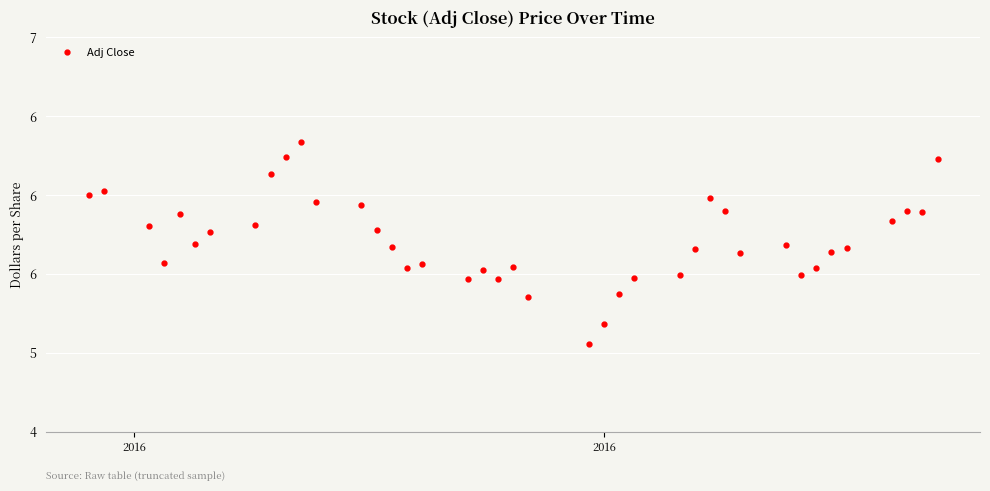

Reading left to right, extract all data points from this chart.

6.0	6.0	5.8	5.6	5.9	5.7	5.8	5.8	6.1	6.2	6.3	6.0	5.9	5.8	5.7	5.5	5.6	5.5	5.5	5.5	5.5	5.4	5.1	5.2	5.4	5.5	5.5	5.7	6.0	5.9	5.6	5.7	5.5	5.5	5.6	5.7	5.8	5.9	5.9	6.2